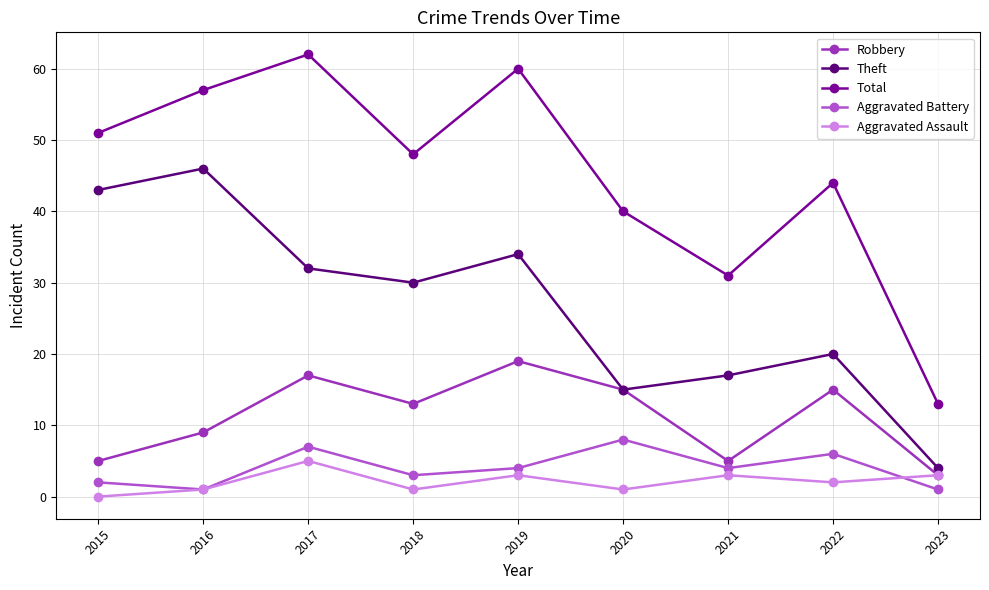

Is the value of Theft at 2020 greater than the value of Aggravated Battery at 2015?

Yes